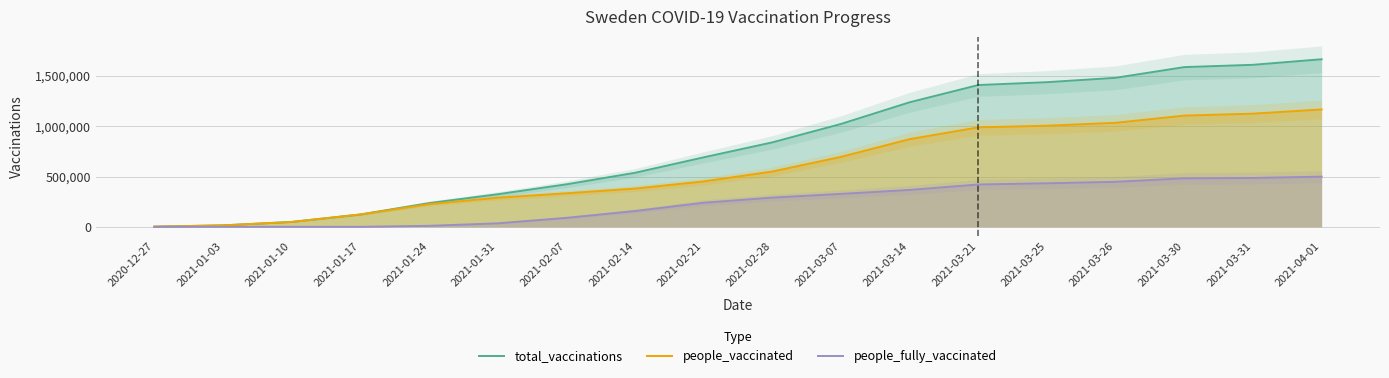

True or false: people_fully_vaccinated and total_vaccinations cross at least once.

False